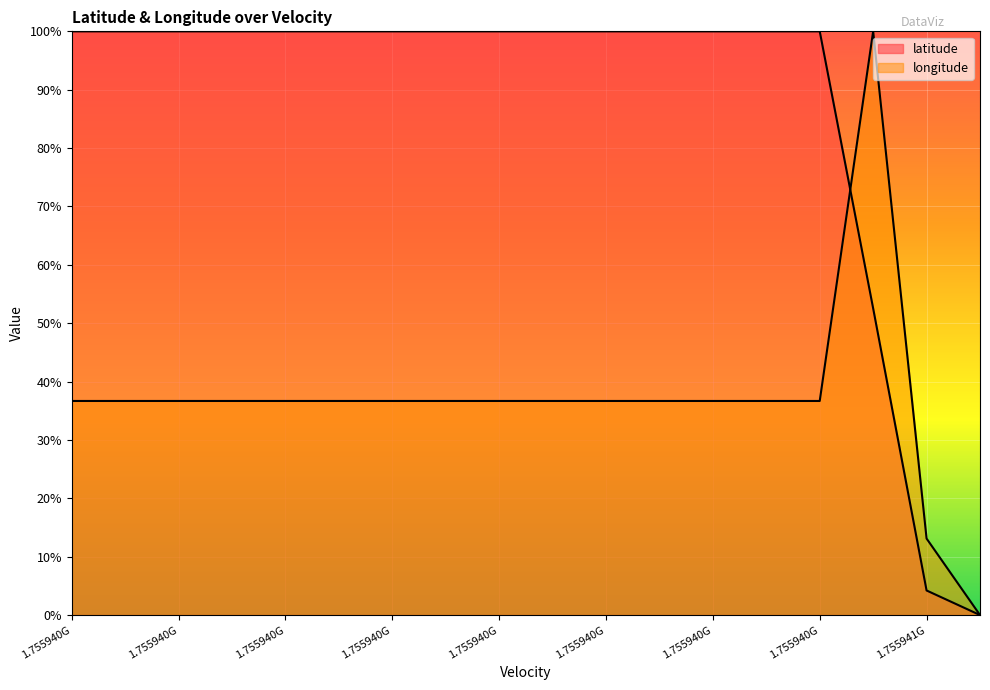

What is the sum of the longitude values at 9 and 17?

36.7